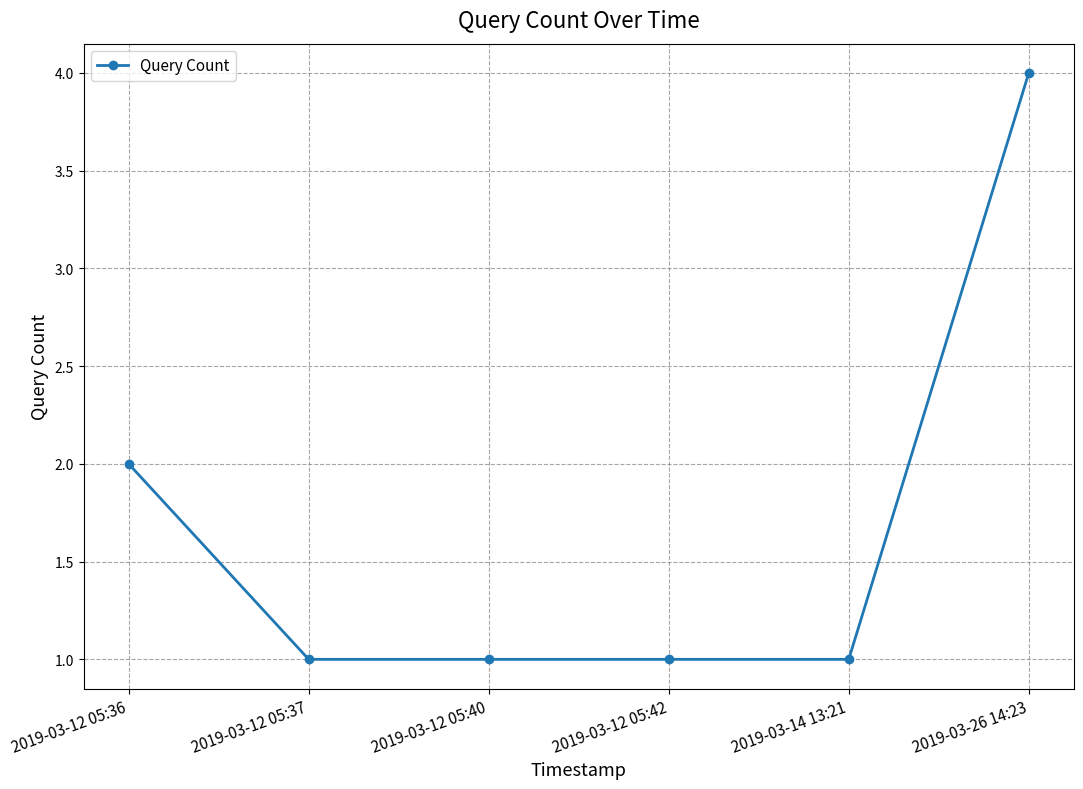

What is the value of the 2nd point from the left?

1